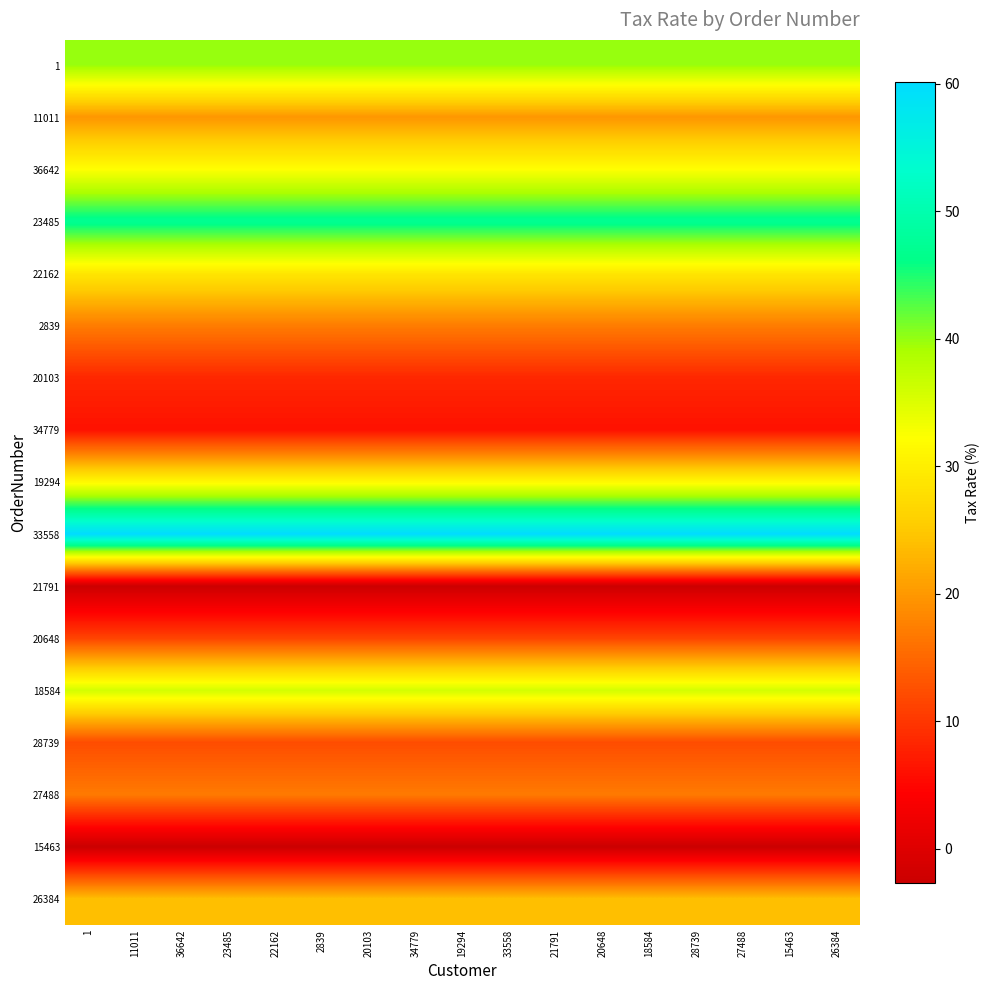

Reading right to left, transcribe all the data shown in this chart.

1: 26384=40.0	15463=40.0	27488=40.0	28739=40.0	18584=40.0	20648=40.0	21791=40.0	33558=40.0	19294=40.0	34779=40.0	20103=40.0	2839=40.0	22162=40.0	23485=40.0	36642=40.0	11011=40.0	1=40.0
11011: 26384=19.8	15463=19.8	27488=19.8	28739=19.8	18584=19.8	20648=19.8	21791=19.8	33558=19.8	19294=19.8	34779=19.8	20103=19.8	2839=19.8	22162=19.8	23485=19.8	36642=19.8	11011=19.8	1=19.8
36642: 26384=32.2	15463=32.2	27488=32.2	28739=32.2	18584=32.2	20648=32.2	21791=32.2	33558=32.2	19294=32.2	34779=32.2	20103=32.2	2839=32.2	22162=32.2	23485=32.2	36642=32.2	11011=32.2	1=32.2
23485: 26384=47.2	15463=47.2	27488=47.2	28739=47.2	18584=47.2	20648=47.2	21791=47.2	33558=47.2	19294=47.2	34779=47.2	20103=47.2	2839=47.2	22162=47.2	23485=47.2	36642=47.2	11011=47.2	1=47.2
22162: 26384=29.0	15463=29.0	27488=29.0	28739=29.0	18584=29.0	20648=29.0	21791=29.0	33558=29.0	19294=29.0	34779=29.0	20103=29.0	2839=29.0	22162=29.0	23485=29.0	36642=29.0	11011=29.0	1=29.0
2839: 26384=17.1	15463=17.1	27488=17.1	28739=17.1	18584=17.1	20648=17.1	21791=17.1	33558=17.1	19294=17.1	34779=17.1	20103=17.1	2839=17.1	22162=17.1	23485=17.1	36642=17.1	11011=17.1	1=17.1
20103: 26384=8.4	15463=8.4	27488=8.4	28739=8.4	18584=8.4	20648=8.4	21791=8.4	33558=8.4	19294=8.4	34779=8.4	20103=8.4	2839=8.4	22162=8.4	23485=8.4	36642=8.4	11011=8.4	1=8.4
34779: 26384=6.2	15463=6.2	27488=6.2	28739=6.2	18584=6.2	20648=6.2	21791=6.2	33558=6.2	19294=6.2	34779=6.2	20103=6.2	2839=6.2	22162=6.2	23485=6.2	36642=6.2	11011=6.2	1=6.2
19294: 26384=31.3	15463=31.3	27488=31.3	28739=31.3	18584=31.3	20648=31.3	21791=31.3	33558=31.3	19294=31.3	34779=31.3	20103=31.3	2839=31.3	22162=31.3	23485=31.3	36642=31.3	11011=31.3	1=31.3
33558: 26384=60.1	15463=60.1	27488=60.1	28739=60.1	18584=60.1	20648=60.1	21791=60.1	33558=60.1	19294=60.1	34779=60.1	20103=60.1	2839=60.1	22162=60.1	23485=60.1	36642=60.1	11011=60.1	1=60.1
21791: 26384=-2.4	15463=-2.4	27488=-2.4	28739=-2.4	18584=-2.4	20648=-2.4	21791=-2.4	33558=-2.4	19294=-2.4	34779=-2.4	20103=-2.4	2839=-2.4	22162=-2.4	23485=-2.4	36642=-2.4	11011=-2.4	1=-2.4
20648: 26384=11.3	15463=11.3	27488=11.3	28739=11.3	18584=11.3	20648=11.3	21791=11.3	33558=11.3	19294=11.3	34779=11.3	20103=11.3	2839=11.3	22162=11.3	23485=11.3	36642=11.3	11011=11.3	1=11.3
18584: 26384=35.9	15463=35.9	27488=35.9	28739=35.9	18584=35.9	20648=35.9	21791=35.9	33558=35.9	19294=35.9	34779=35.9	20103=35.9	2839=35.9	22162=35.9	23485=35.9	36642=35.9	11011=35.9	1=35.9
28739: 26384=12.2	15463=12.2	27488=12.2	28739=12.2	18584=12.2	20648=12.2	21791=12.2	33558=12.2	19294=12.2	34779=12.2	20103=12.2	2839=12.2	22162=12.2	23485=12.2	36642=12.2	11011=12.2	1=12.2
27488: 26384=16.9	15463=16.9	27488=16.9	28739=16.9	18584=16.9	20648=16.9	21791=16.9	33558=16.9	19294=16.9	34779=16.9	20103=16.9	2839=16.9	22162=16.9	23485=16.9	36642=16.9	11011=16.9	1=16.9
15463: 26384=-2.7	15463=-2.7	27488=-2.7	28739=-2.7	18584=-2.7	20648=-2.7	21791=-2.7	33558=-2.7	19294=-2.7	34779=-2.7	20103=-2.7	2839=-2.7	22162=-2.7	23485=-2.7	36642=-2.7	11011=-2.7	1=-2.7
26384: 26384=24.0	15463=24.0	27488=24.0	28739=24.0	18584=24.0	20648=24.0	21791=24.0	33558=24.0	19294=24.0	34779=24.0	20103=24.0	2839=24.0	22162=24.0	23485=24.0	36642=24.0	11011=24.0	1=24.0